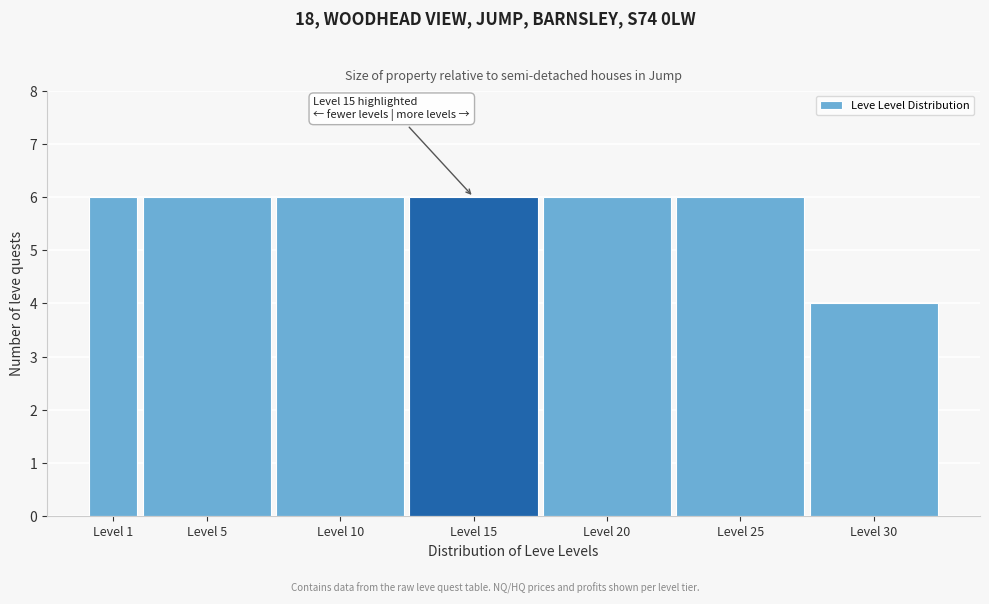

Reading left to right, extract all data points from this chart.

Level 1=6	Level 5=6	Level 10=6	Level 15=6	Level 20=6	Level 25=6	Level 30=4